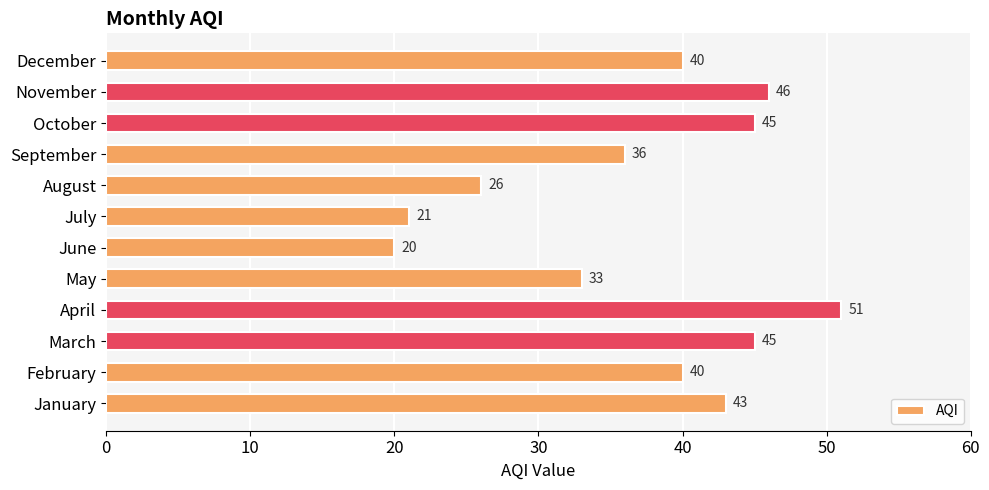

What is the difference between the maximum and minimum values?

31